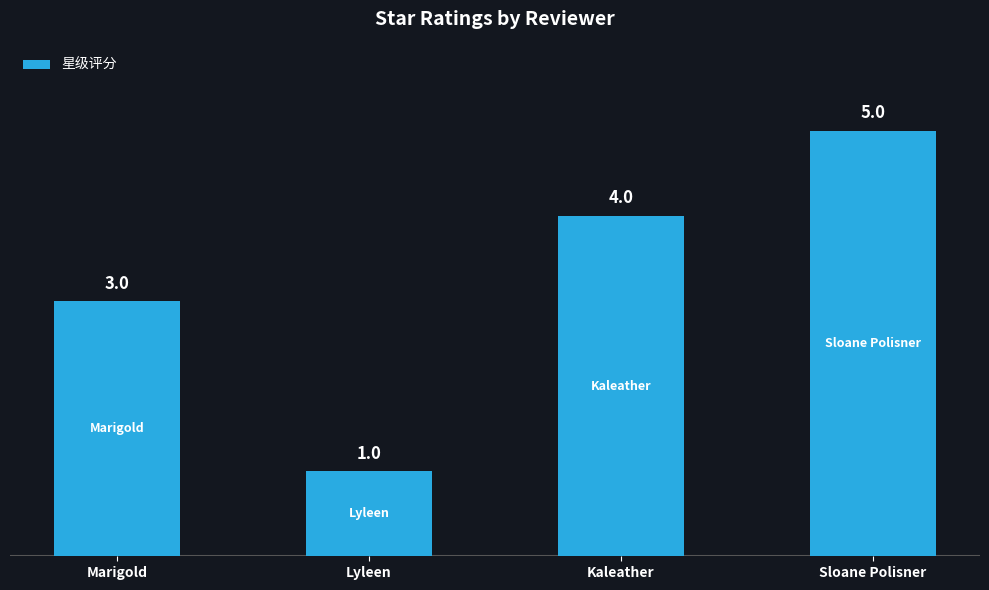

Does the chart contain stacked bars?

No